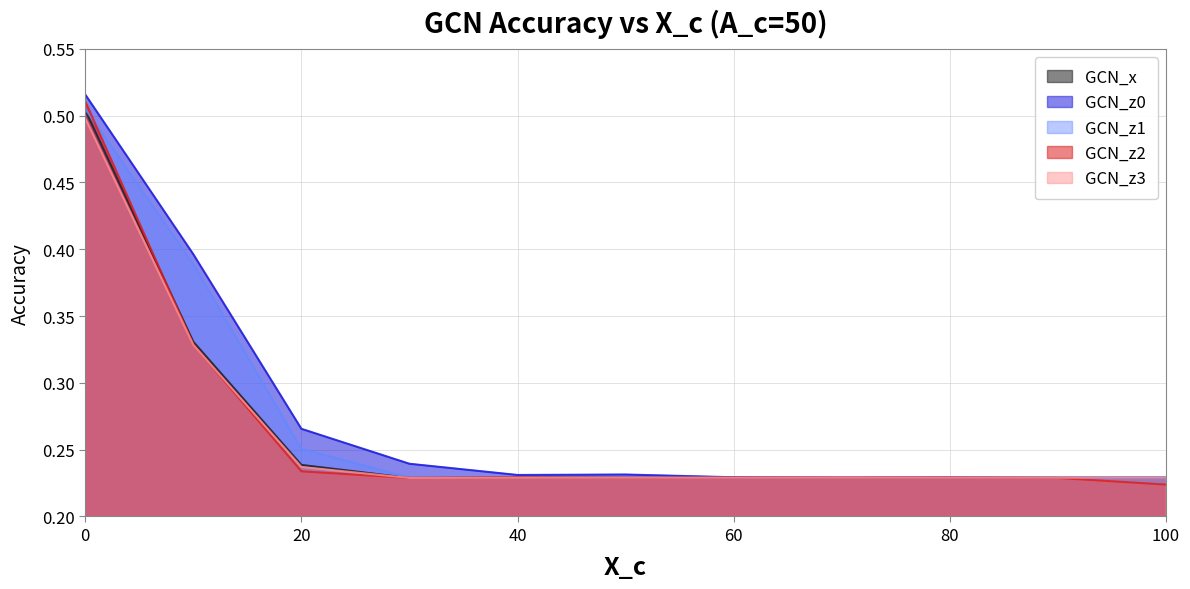

How many GCN_z0 values are between 0 and 1?

11